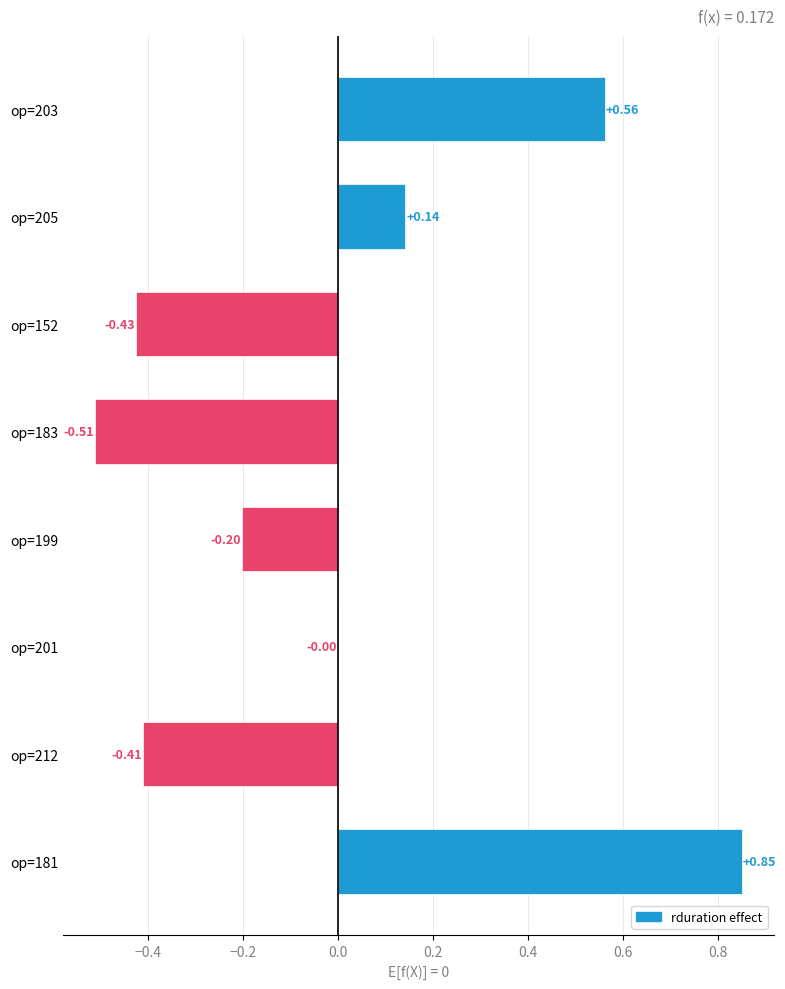

What is the change in value from op=183 to op=199?

+0.3